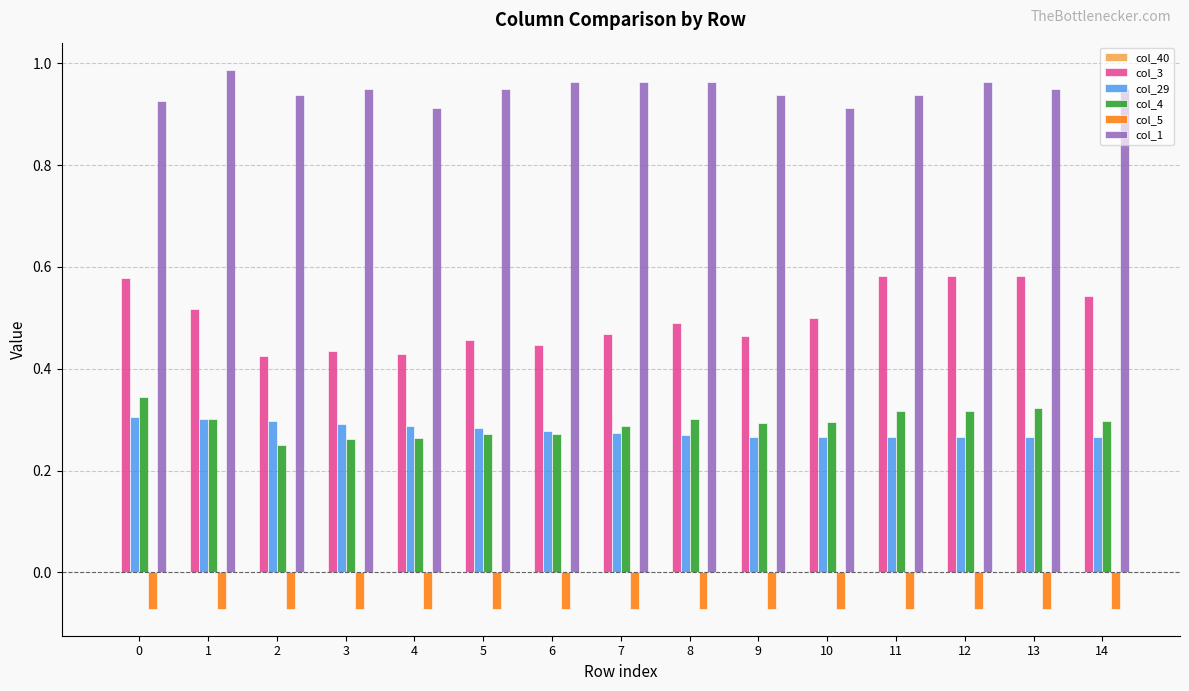

Rank the series by their maximum value, from highest to lowest.

col_1, col_3, col_4, col_29, col_5